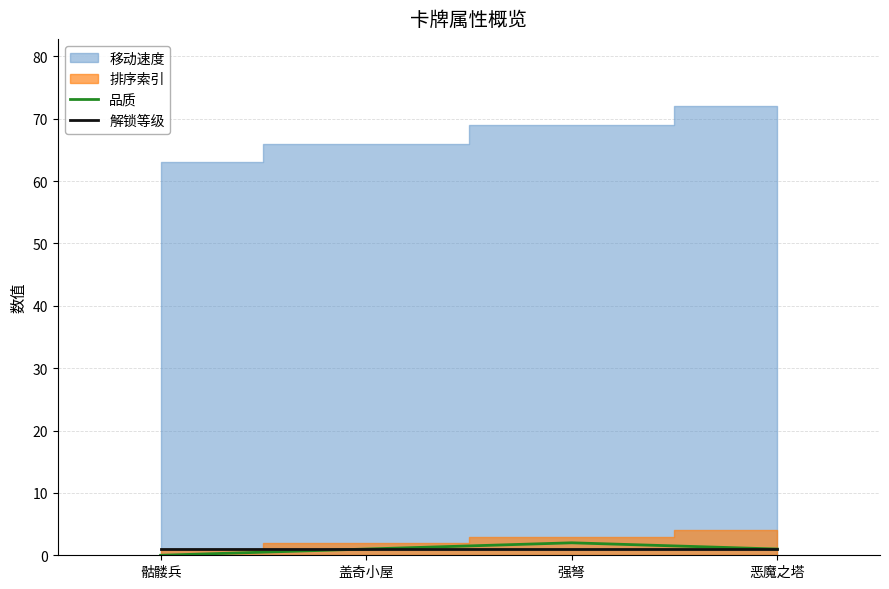

What is the sum of the 解锁等级 values at 骷髅兵 and 盖奇小屋?

2